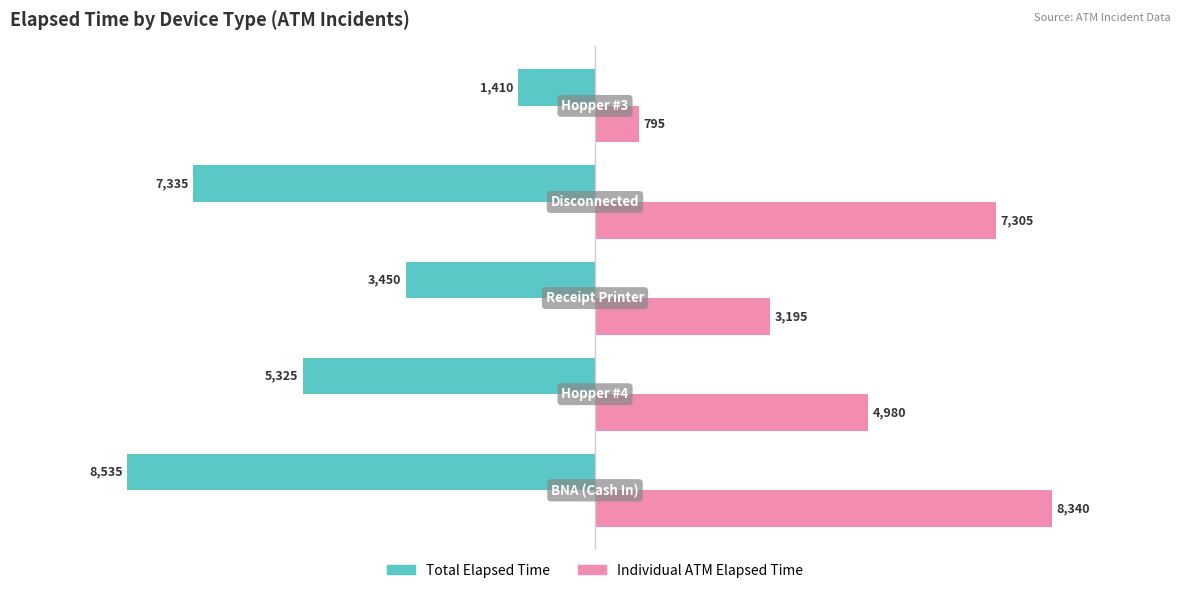

How many distinct data groups are displayed?

2